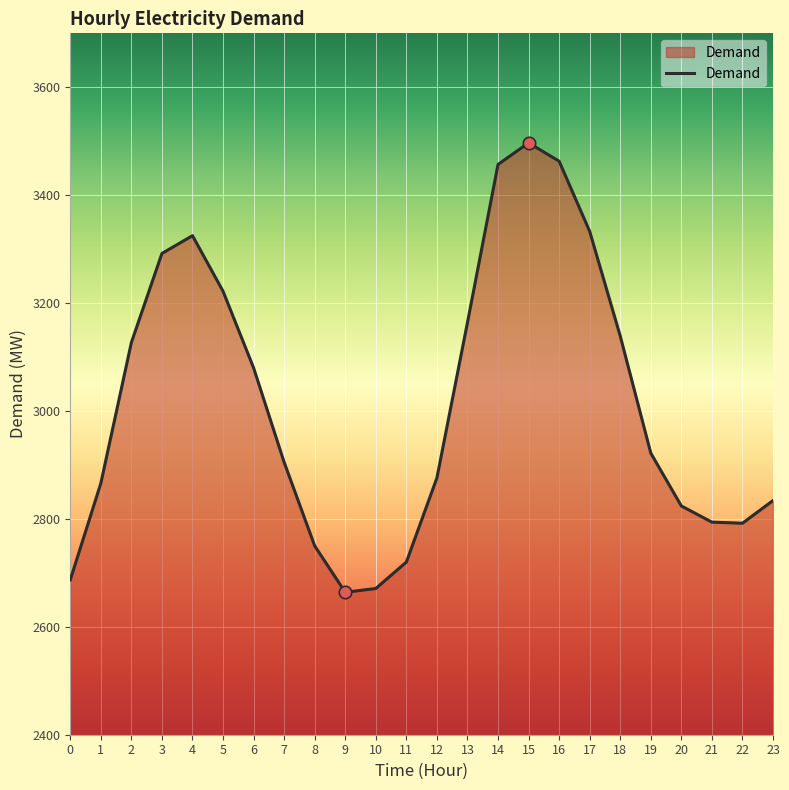

What is the change in value from 6 to 21?

-286